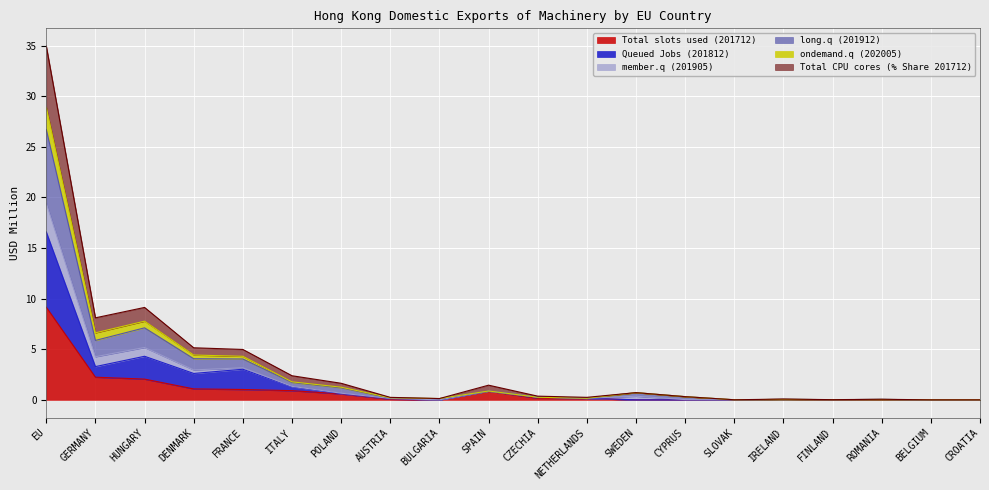

The value of Total CPU cores (% Share 201712) at POLAND is 1.1. True or false?

False